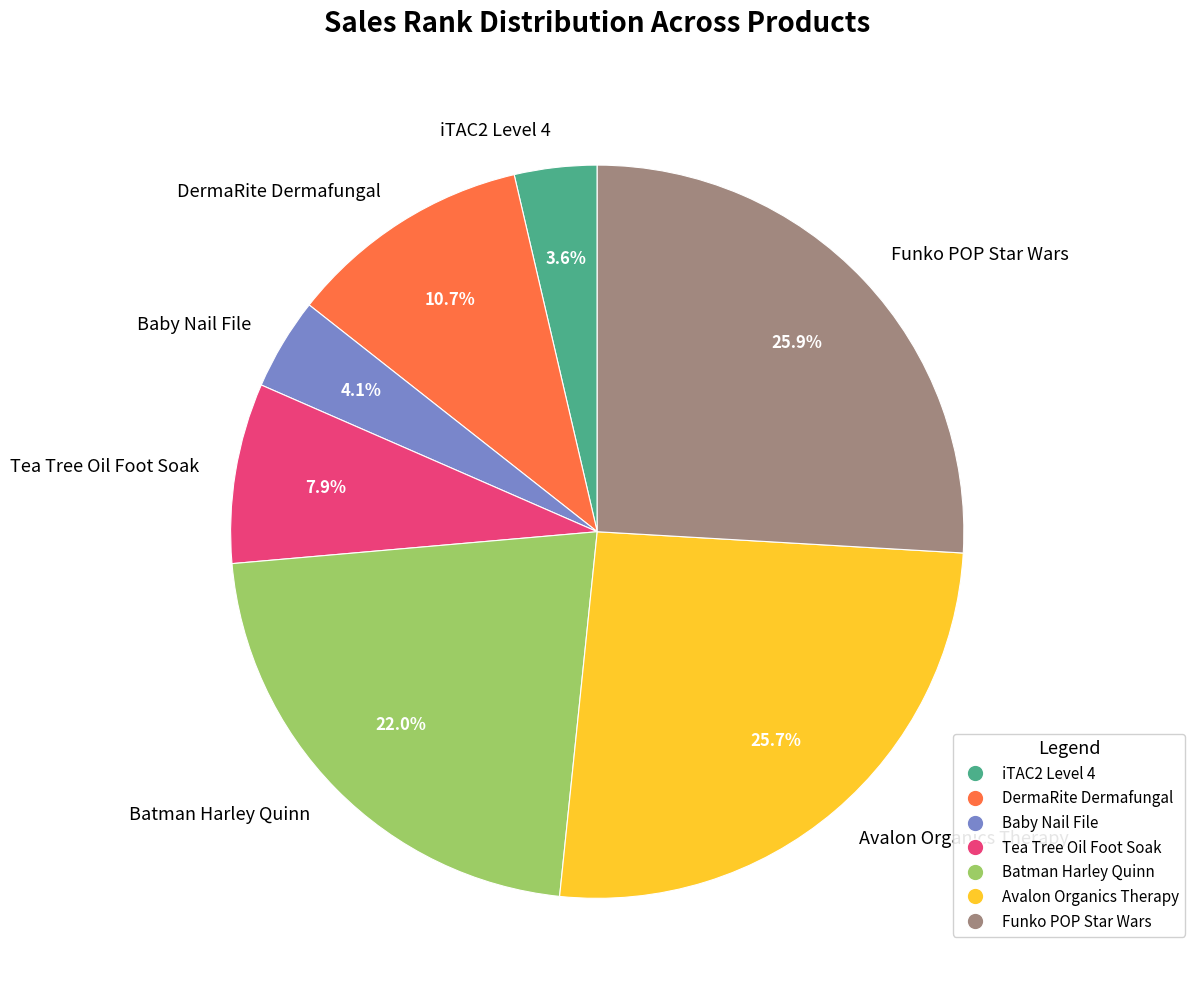

Is there any slice that represents more than half of the pie?

No